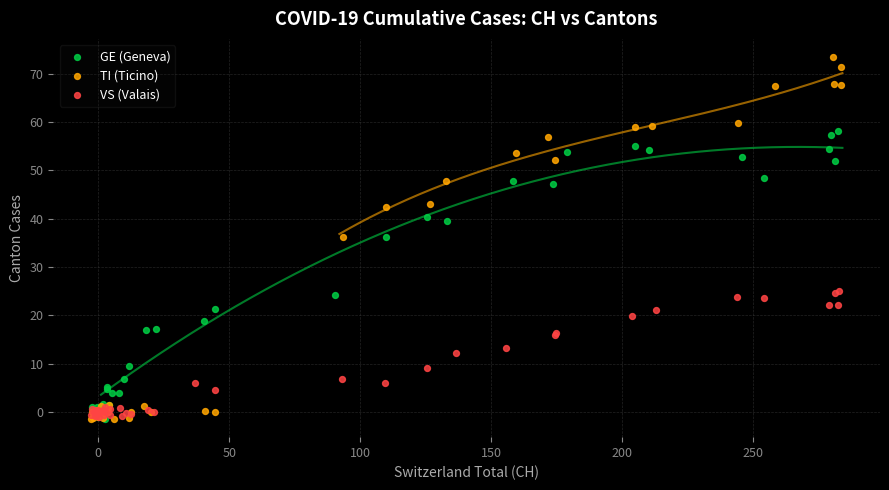

Which series has the largest Y range (max minus min)?

TI (Ticino)